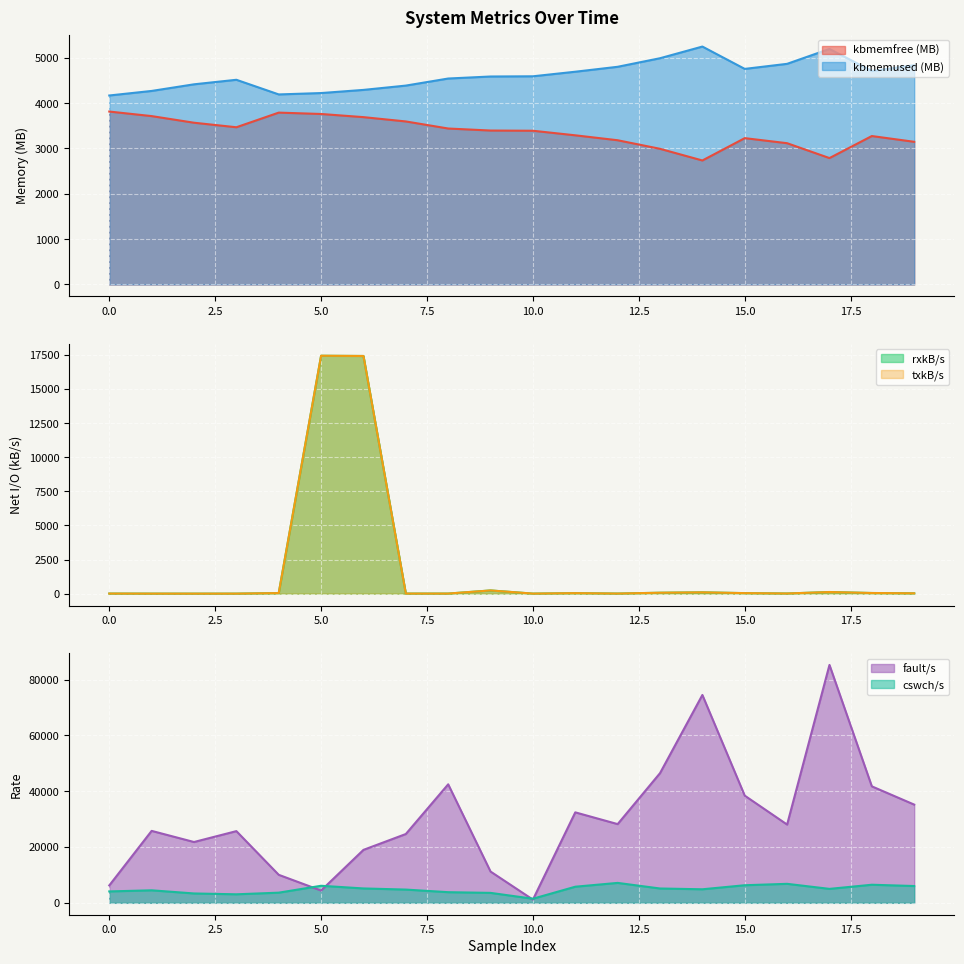

How many categories are shown in the chart?

20